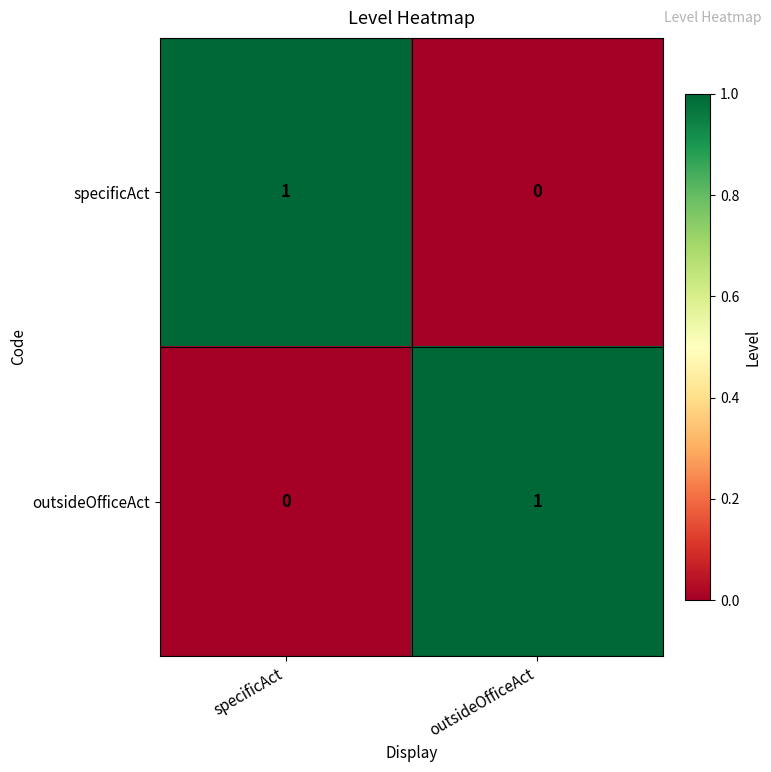

Where is outsideOfficeAct nearest to the value 0?

specificAct